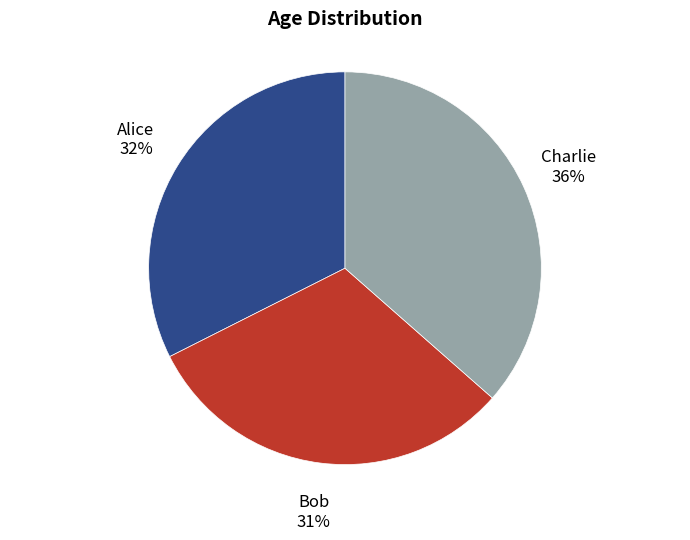

Combined, do Charlie and Bob account for over 50%?

Yes